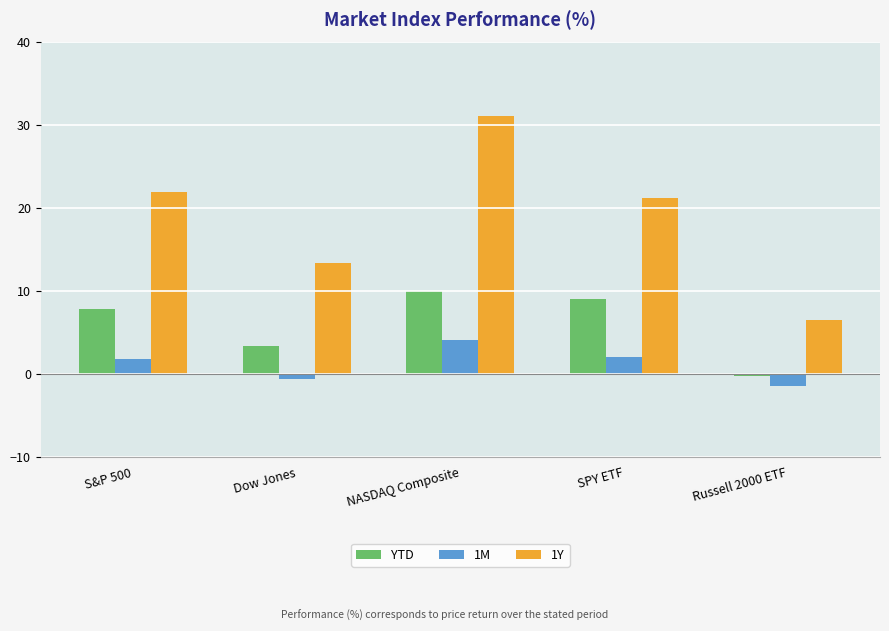

What is the lowest value of the YTD series?

-0.3